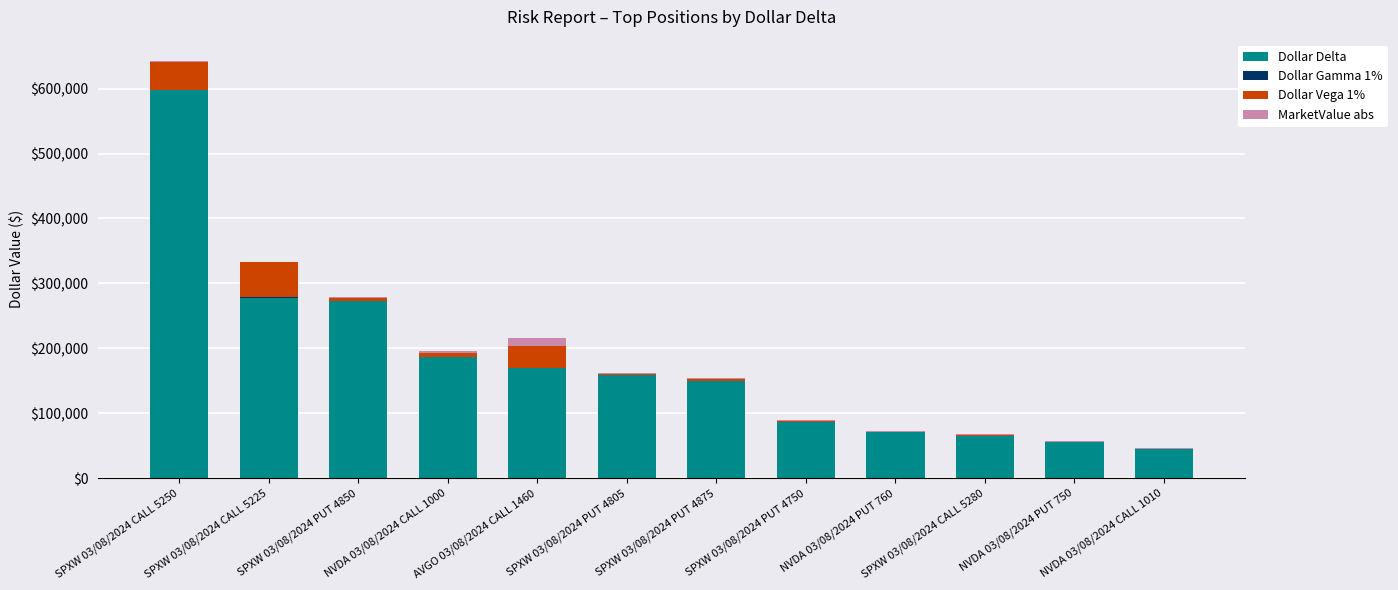

What is the highest value of the Dollar Delta series?

597741.9